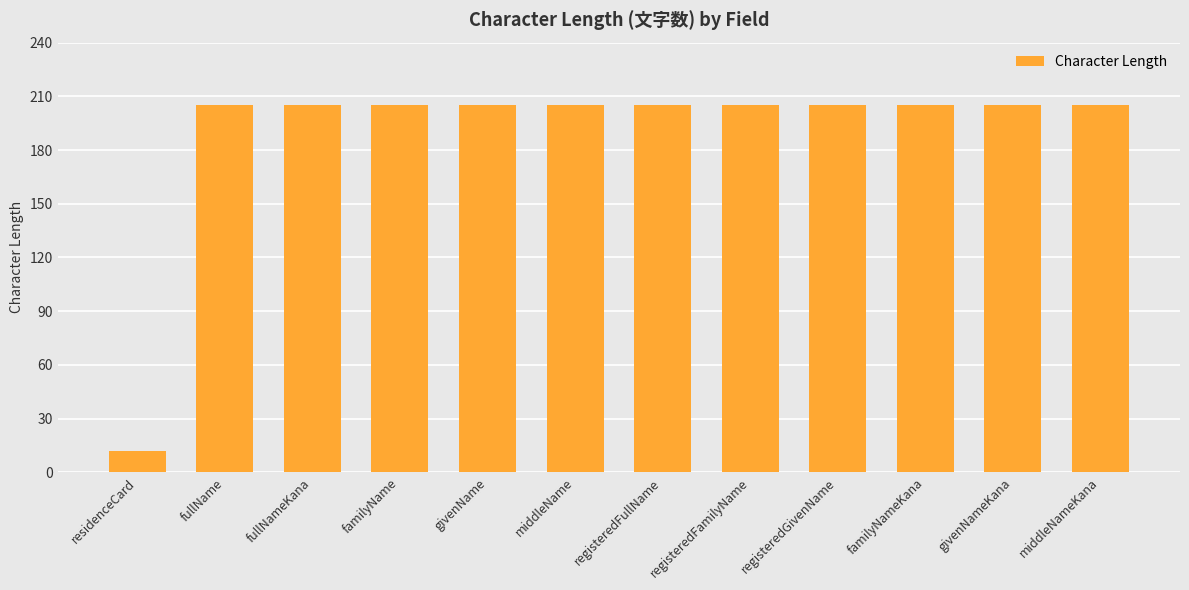

What is the ratio of the value at registeredFullName to the value at registeredFamilyName?

1.0